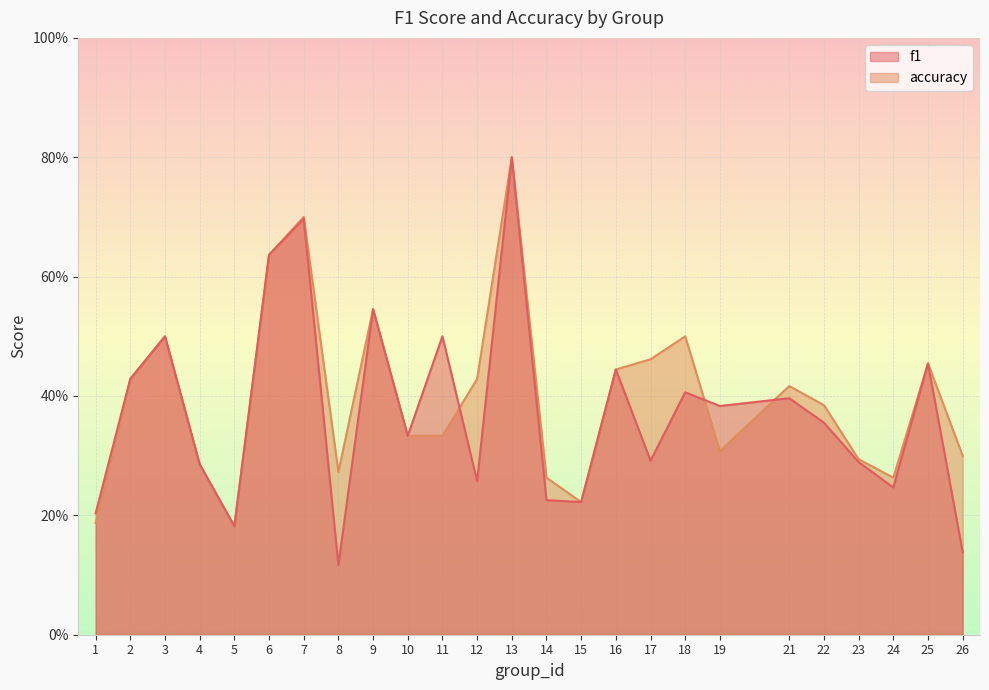

Where is accuracy nearest to the value 0?

5